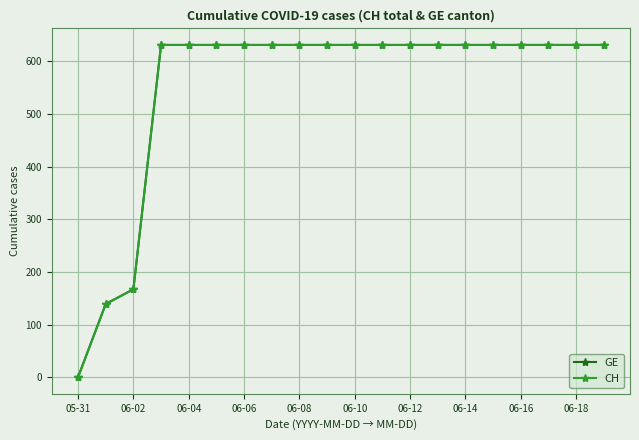

Reading left to right, transcribe all the data shown in this chart.

GE: 0	139	167	631	631	631	631	631	631	631	631	631	631	631	631	631	631	631	631	631
CH: 0	139	167	631	631	631	631	631	631	631	631	631	631	631	631	631	631	631	631	631